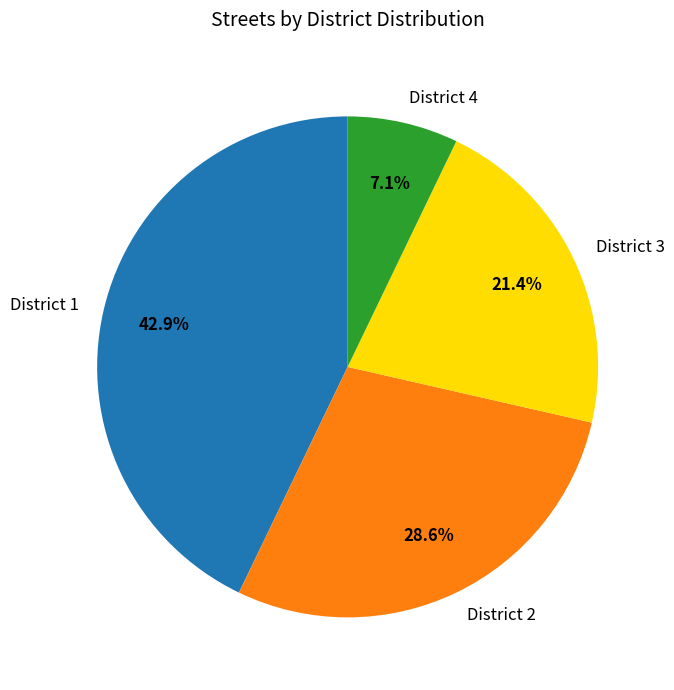

Rank the categories by value from highest to lowest.

District 1, District 2, District 3, District 4